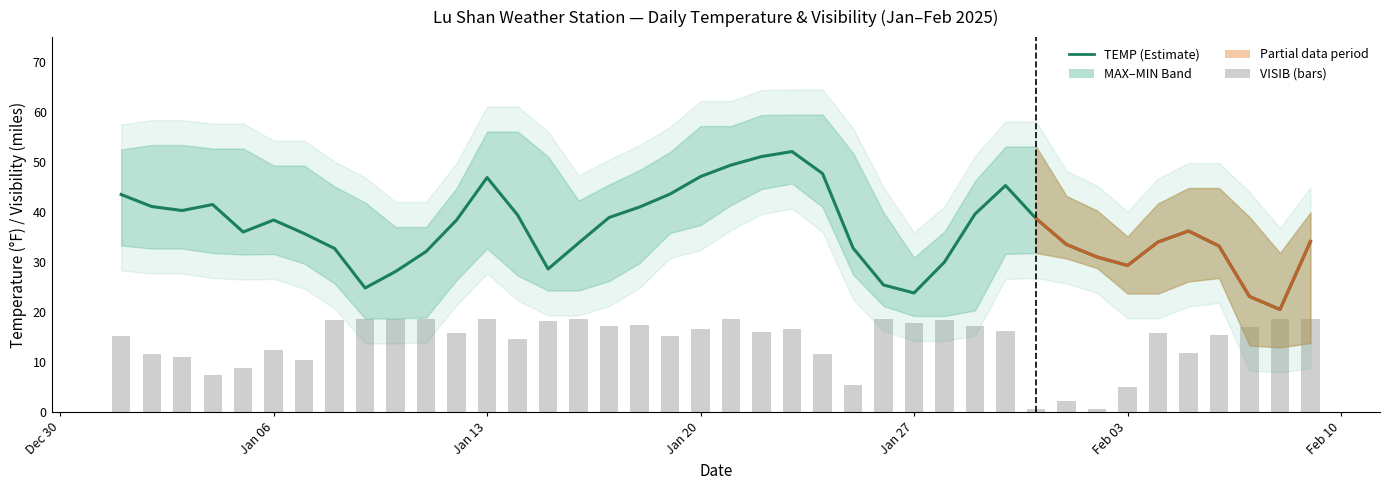

Is it true that TEMP equals 58.7 at Feb 10?

False